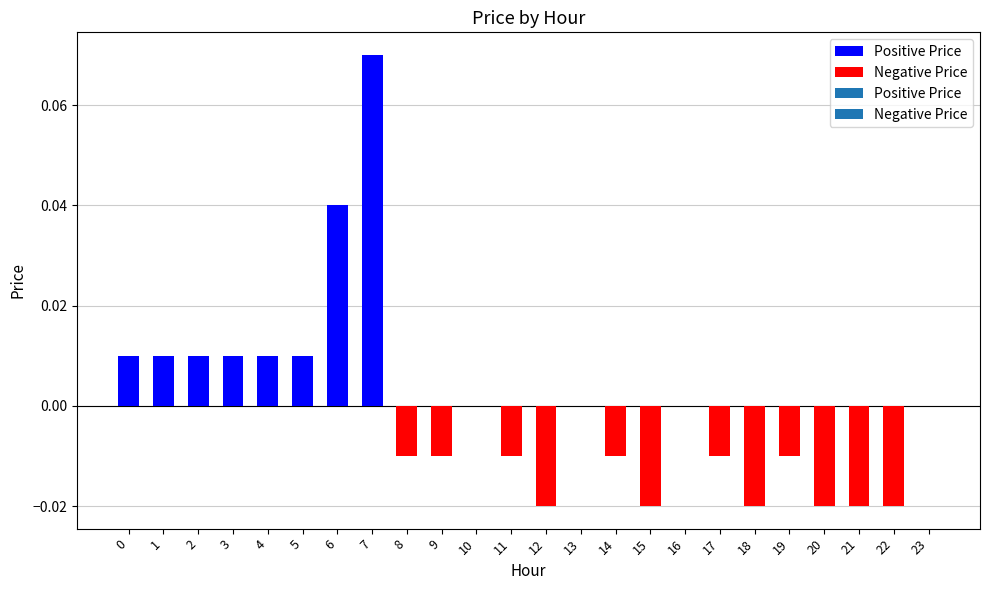

List the labels in order of value, smallest first.

12, 15, 18, 20, 21, 22, 8, 9, 11, 14, 17, 19, 10, 13, 16, 23, 0, 1, 2, 3, 4, 5, 6, 7